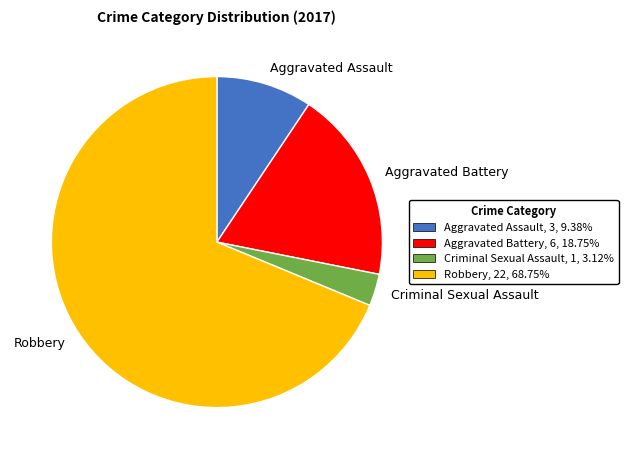

The Aggravated Battery slice represents 6% of the pie. True or false?

False